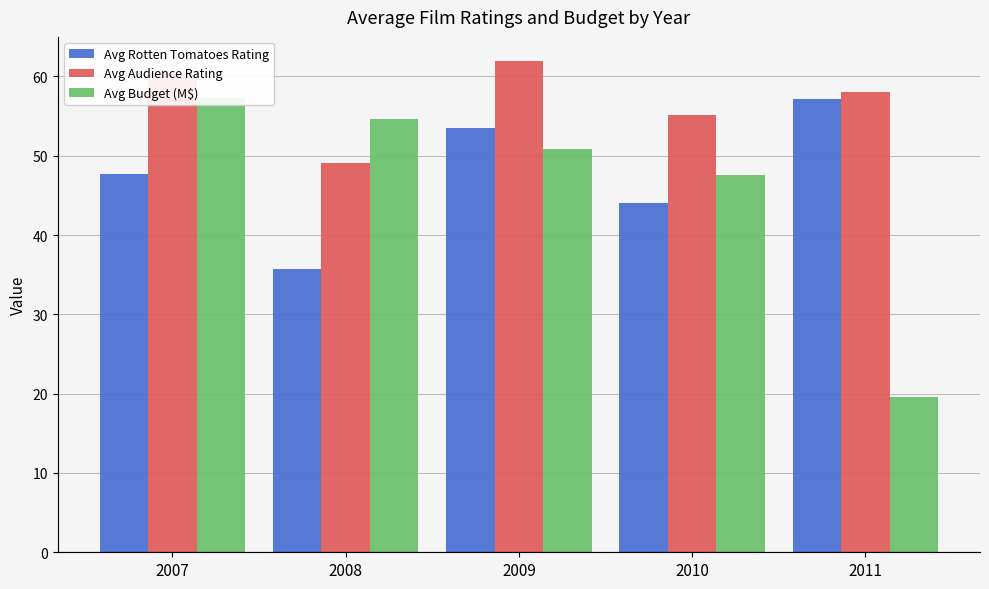

Does the chart contain stacked bars?

No